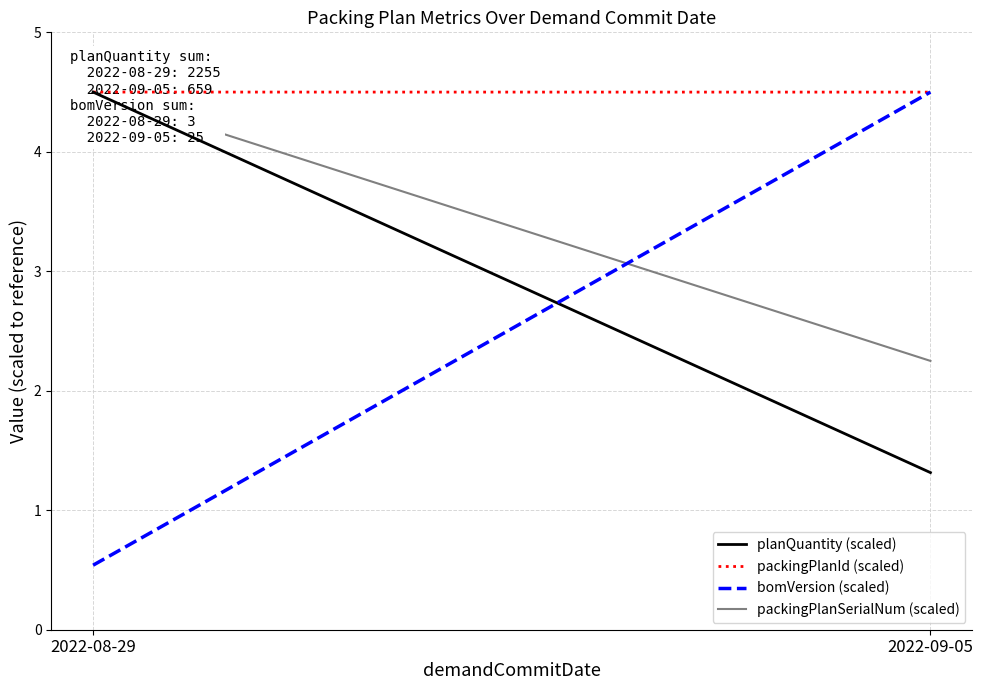

How many lines are shown in the chart?

4